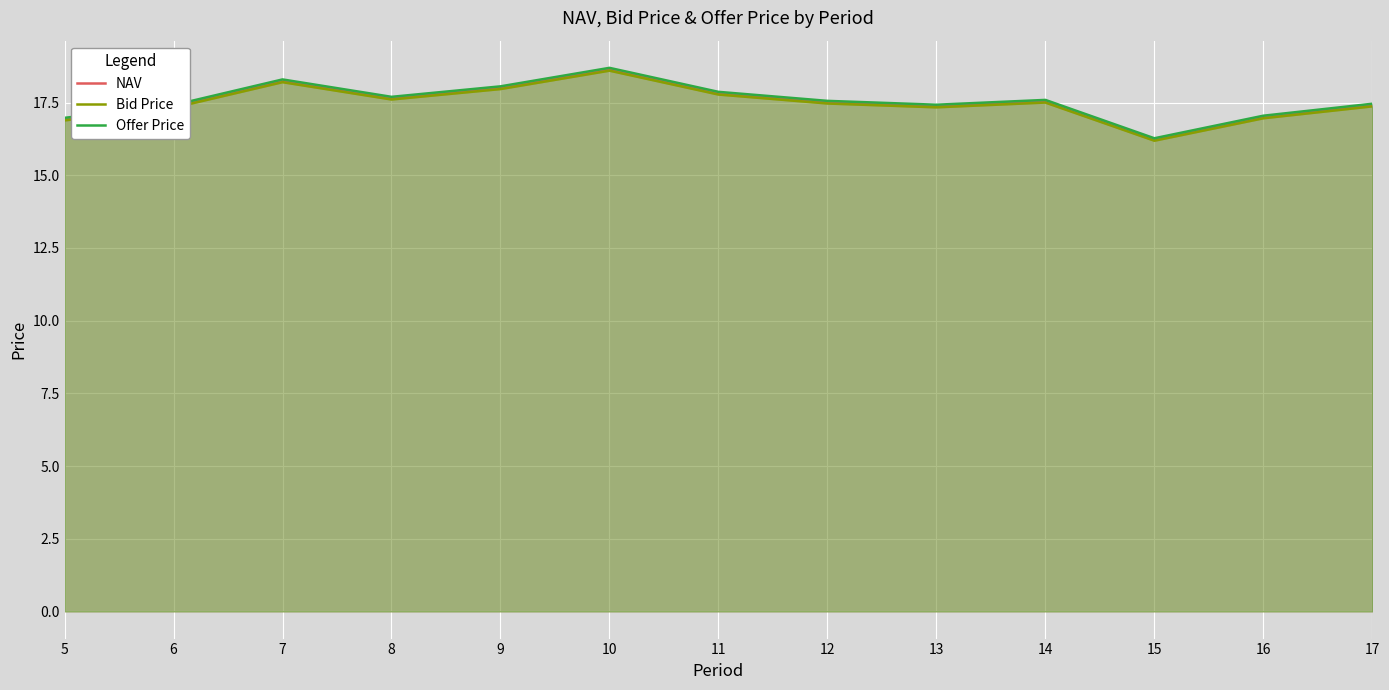

Which category has the lowest value in the Bid Price series?

15